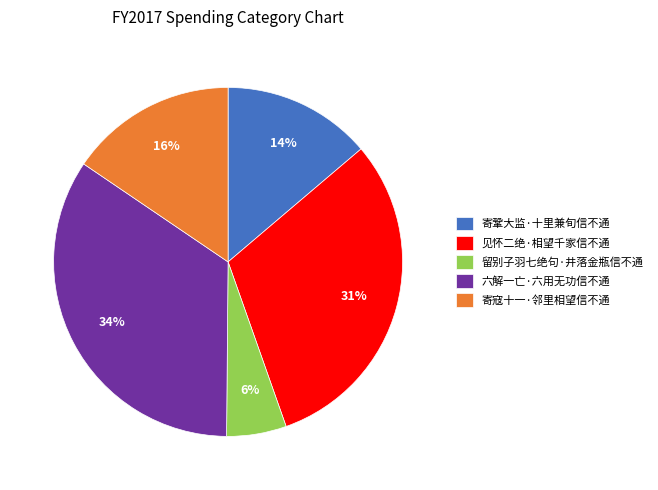

Does 寄寇十一·邻里相望信不通 represent more than half of the total?

No